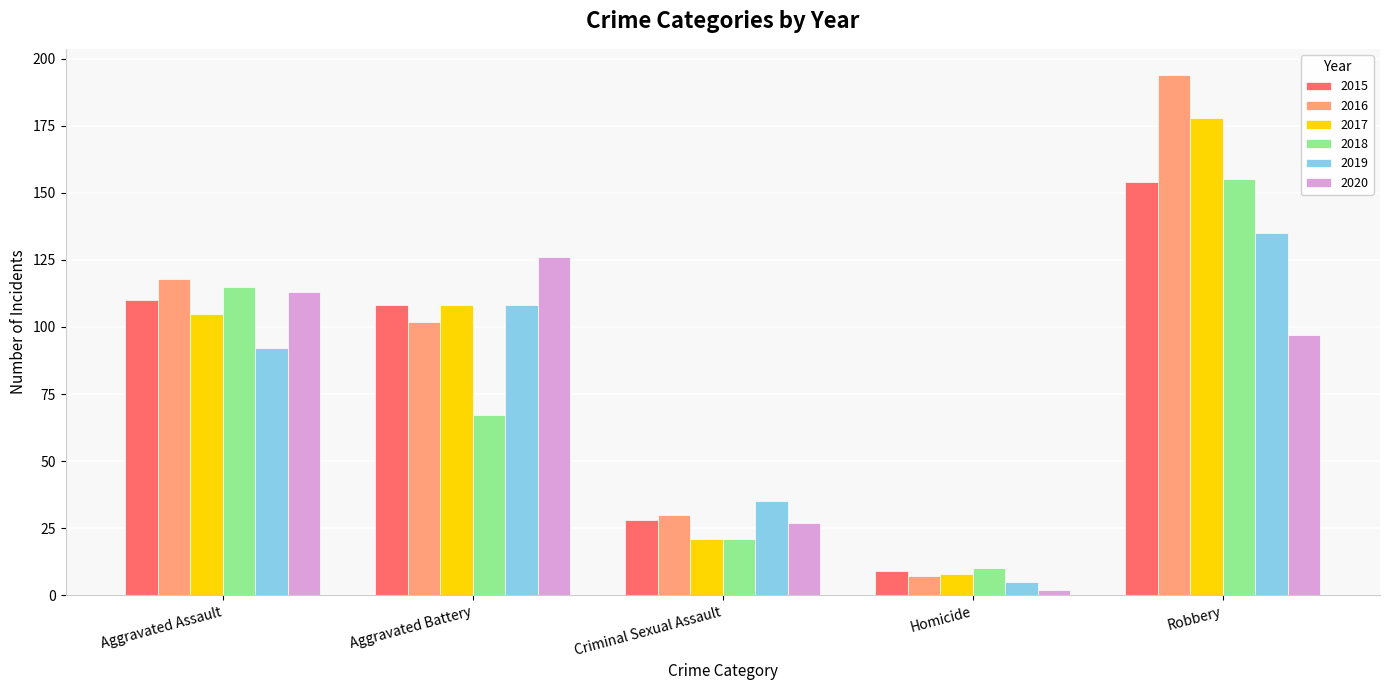

What is the label of the 3rd bar from the right?

Criminal Sexual Assault